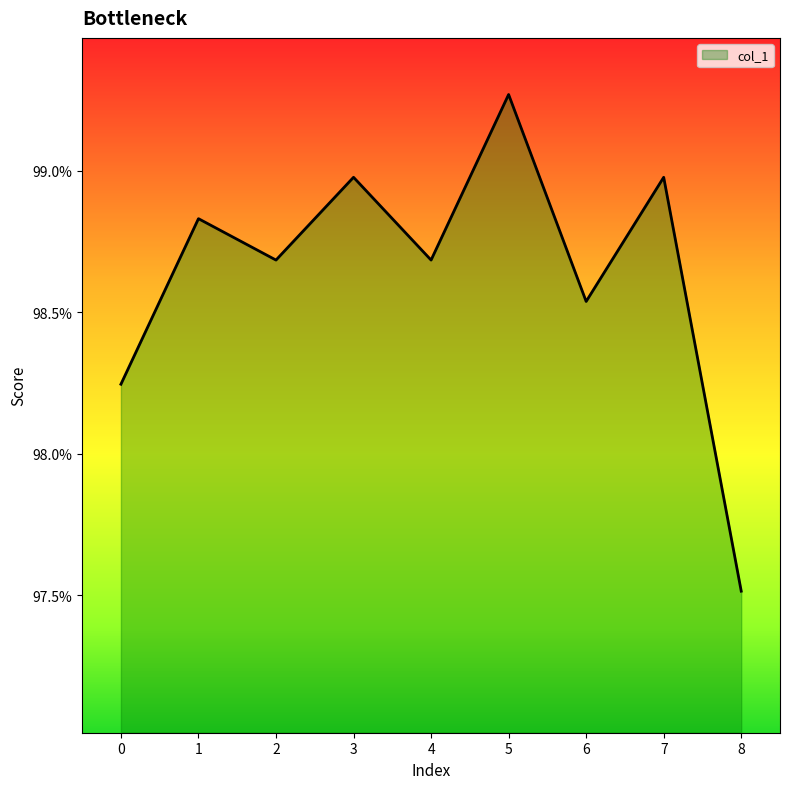

At which category does the chart reach its peak across all series?

5